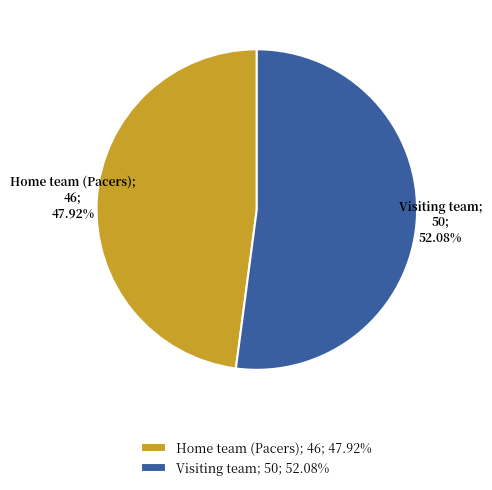

The Visiting team slice represents 52% of the pie. True or false?

True